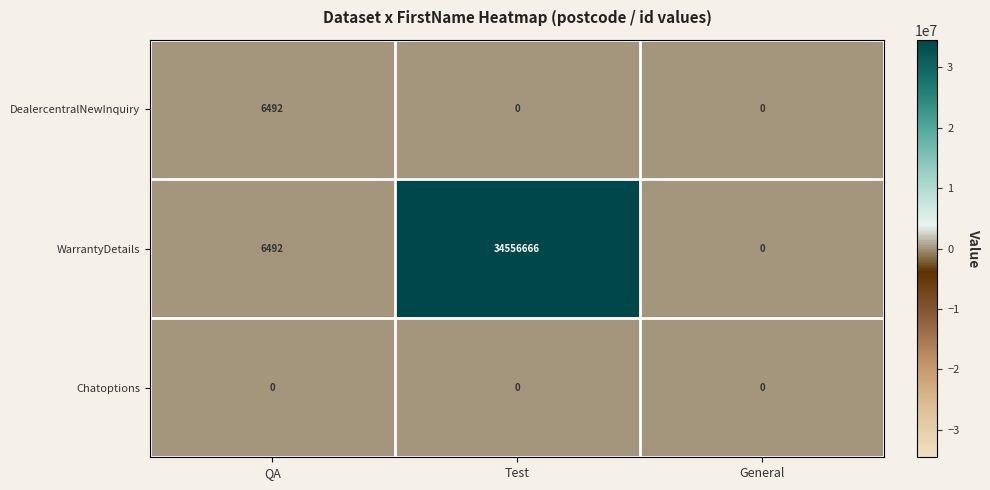

How many categories are shown in the chart?

3